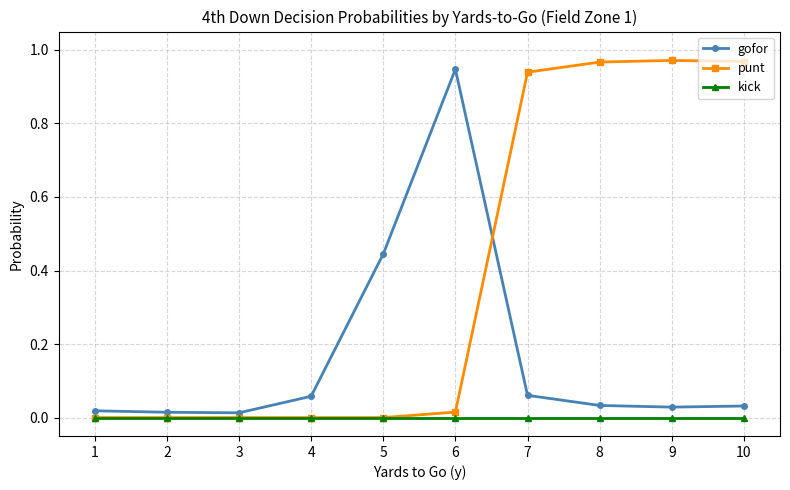

Which series has the largest range (max minus min)?

punt